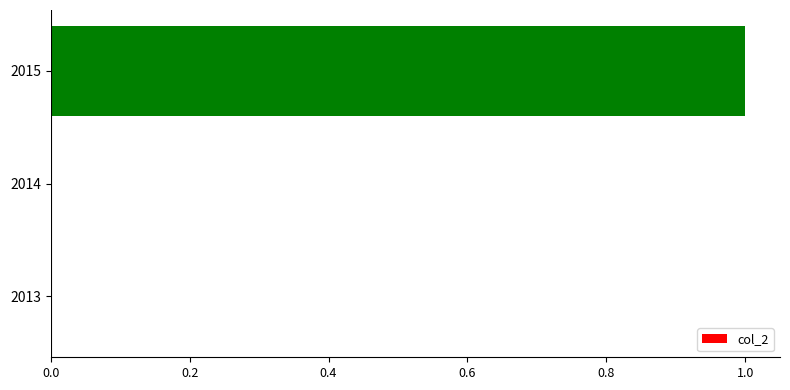

True or false: the data shows 1 at 2015.

True